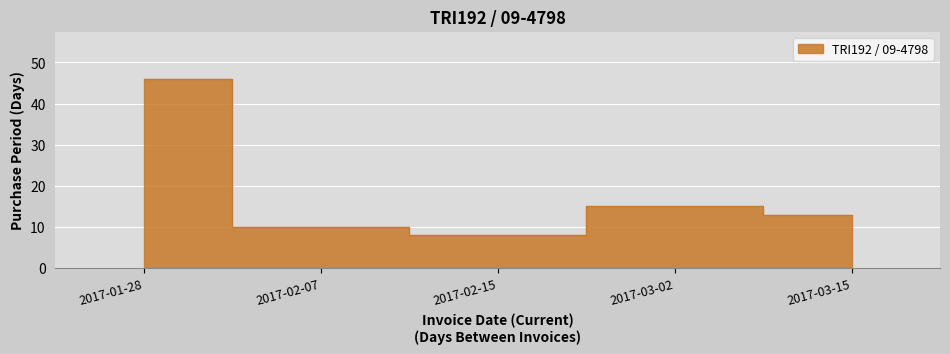

How many categories are shown in the chart?

5